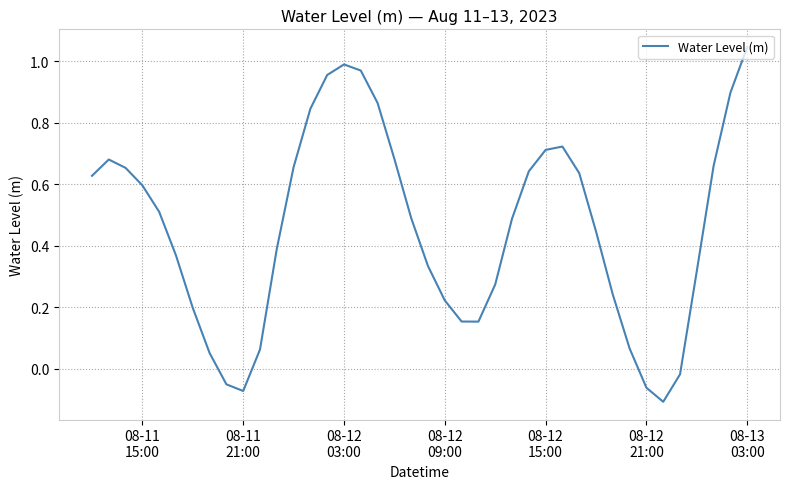

How many interior local valleys (lower than both neighbors) does the data have?

3